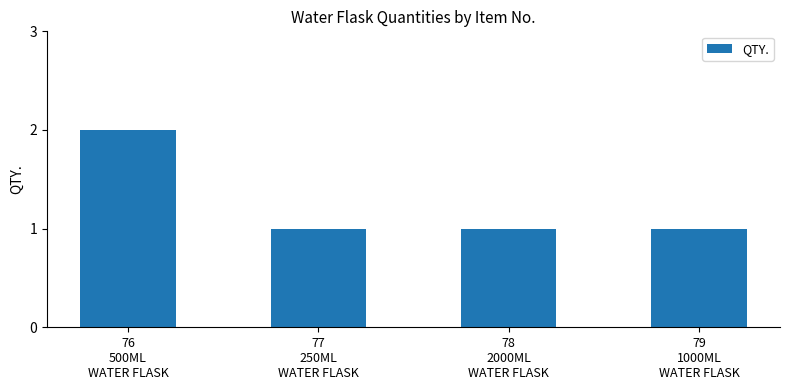

What is the value of the 3rd bar from the left?

1